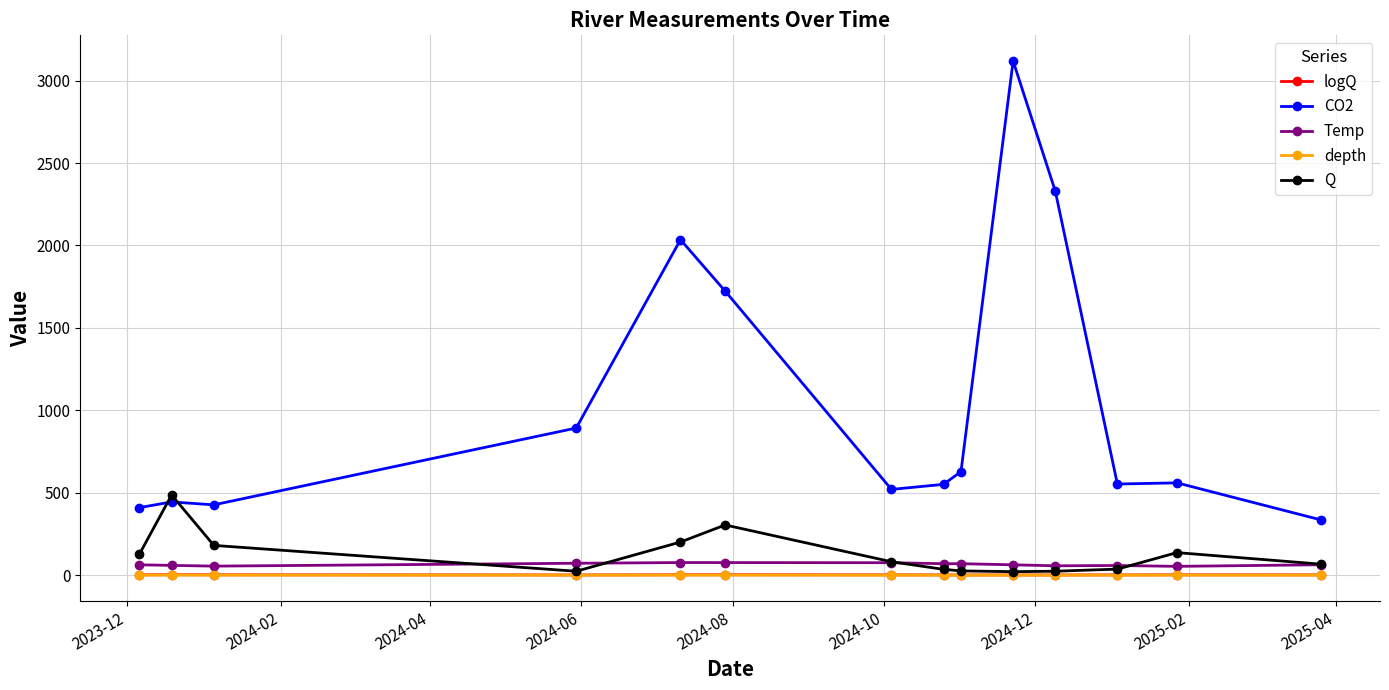

Which series has the largest range (max minus min)?

CO2